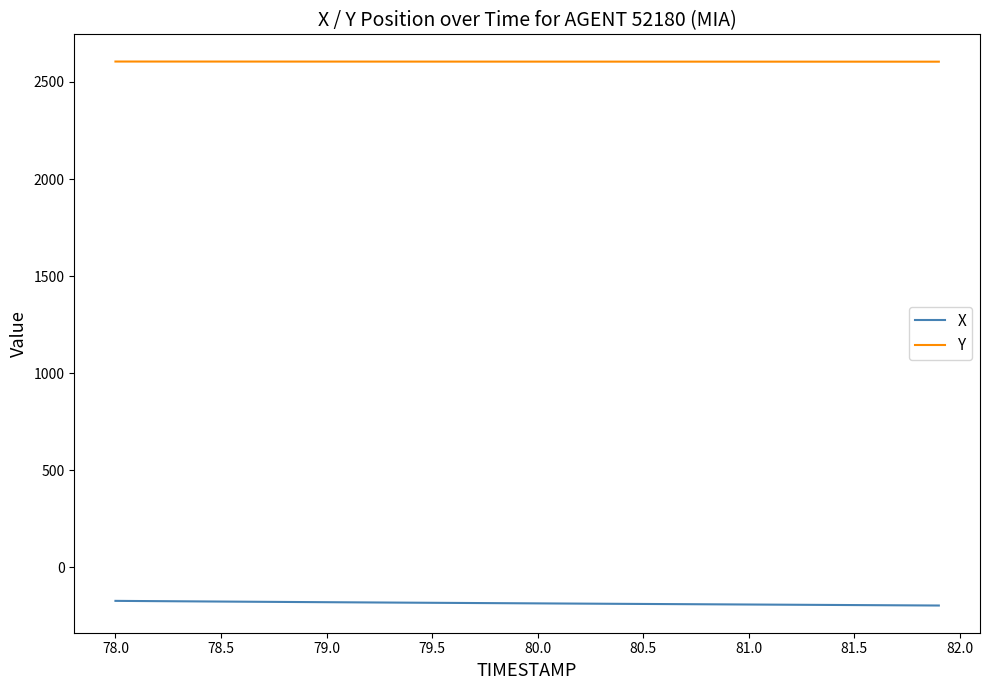

Which series has the largest total across all categories?

Y